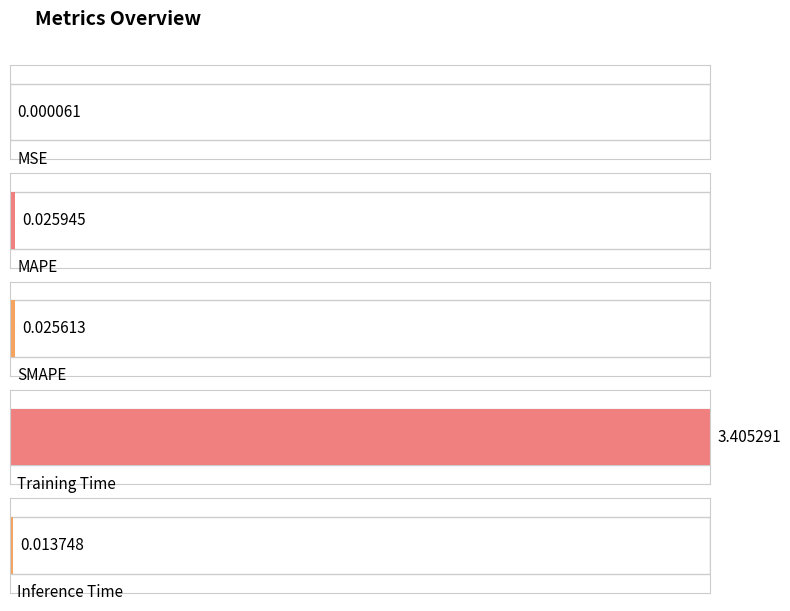

Between Training Time and MSE, which is larger?

Training Time